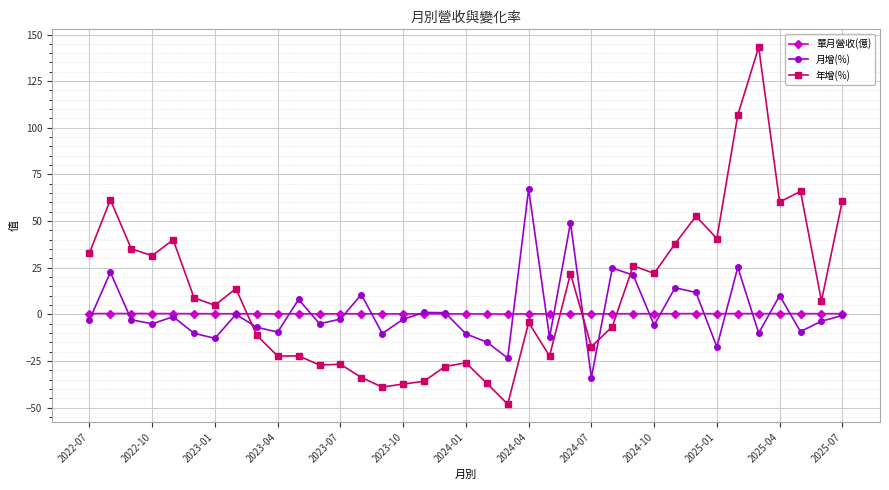

List the series in order of their peak value, lowest first.

單月營收(億), 月增(%), 年增(%)